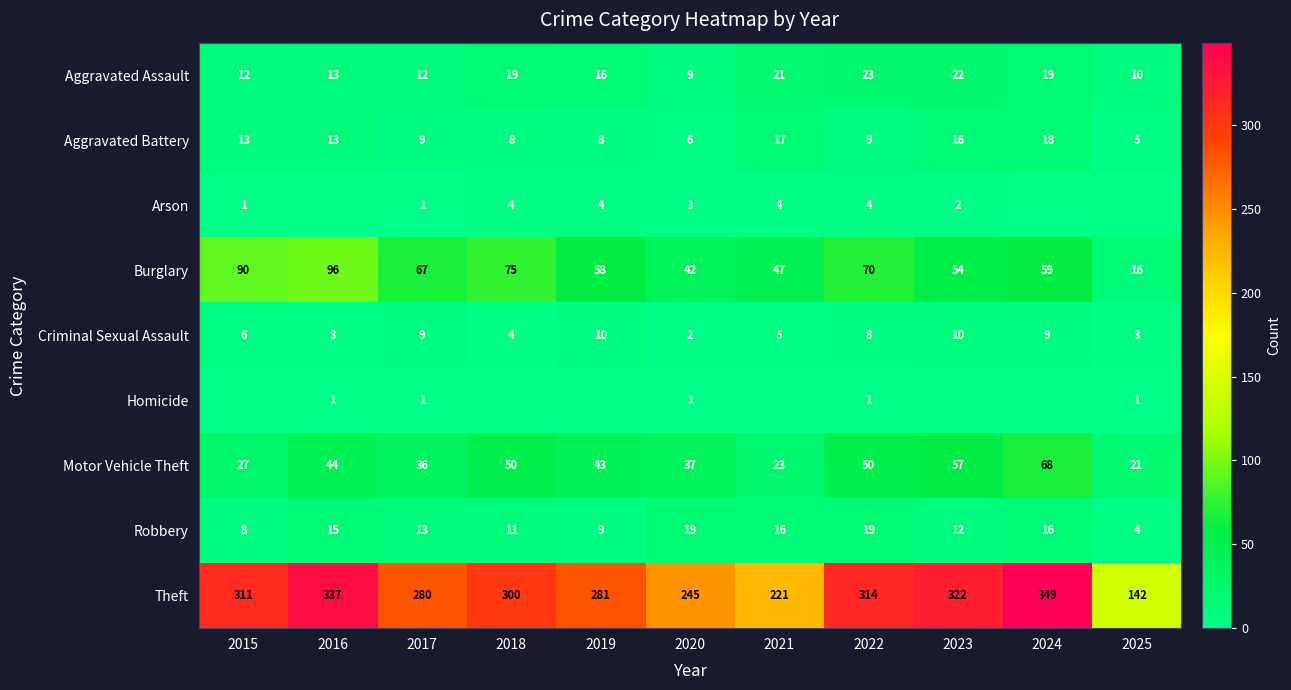

What is the sum of all Aggravated Assault values?

176